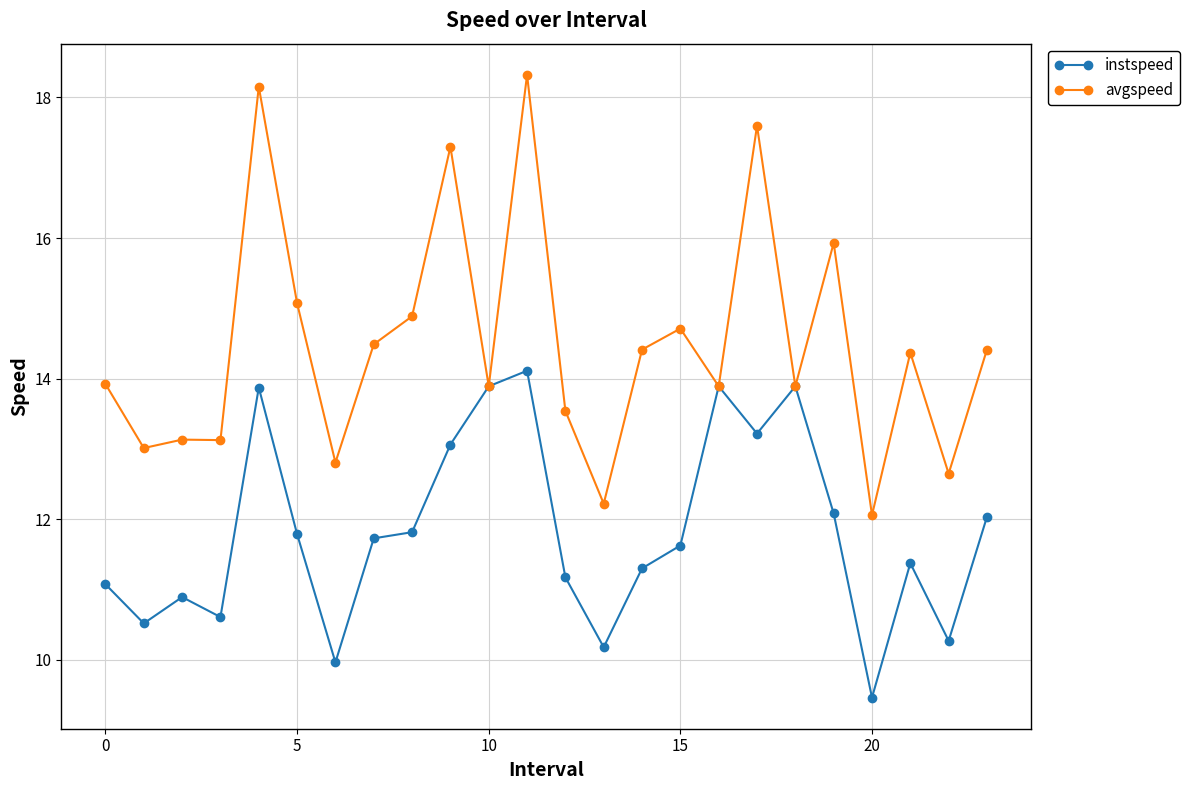

Reading left to right, what are all the values shown in this chart?

instspeed: 11.1	10.5	10.9	10.6	13.9	11.8	10.0	11.7	11.8	13.1	13.9	14.1	11.2	10.2	11.3	11.6	13.9	13.2	13.9	12.1	9.5	11.4	10.3	12.0
avgspeed: 13.9	13.0	13.1	13.1	18.2	15.1	12.8	14.5	14.9	17.3	13.9	18.3	13.5	12.2	14.4	14.7	13.9	17.6	13.9	15.9	12.1	14.4	12.6	14.4